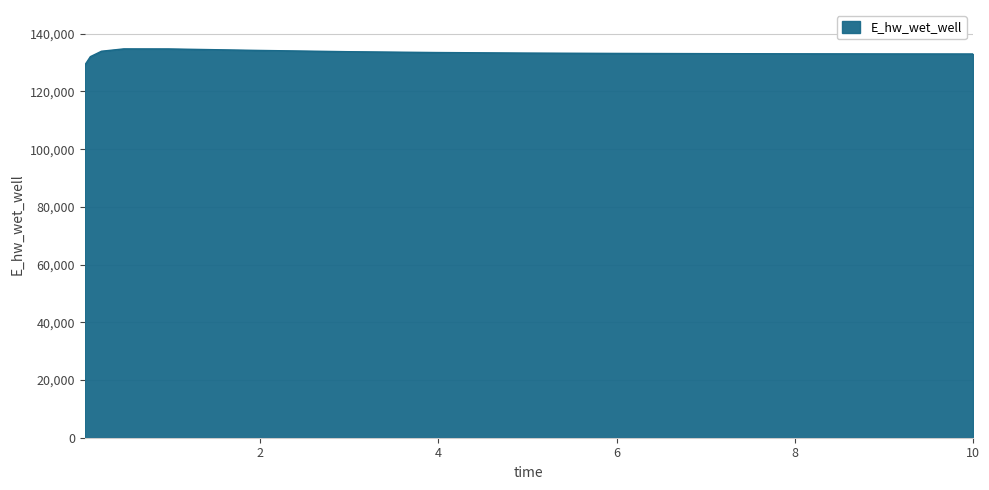

Count the number of data series in this chart.

1